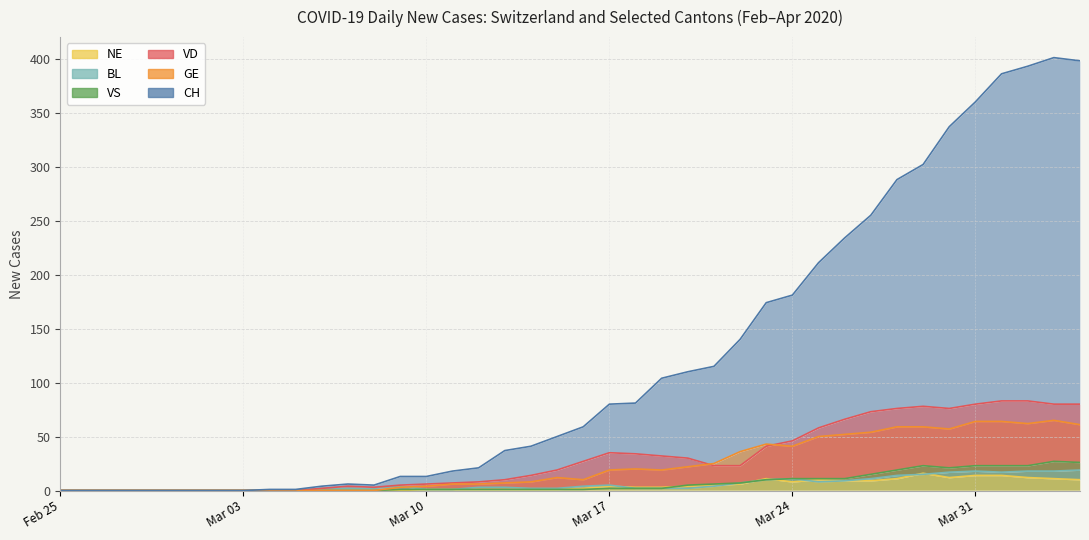

Reading left to right, list all the values displayed in this chart.

CH: 0	0	0	0	0	0	0	0	1	1	4	6	5	13	13	18	21	37	41	50	59	80	81	104	110	115	140	174	181	211	234	255	288	302	337	360	386	393	401	398
GE: 0	0	0	0	0	0	0	0	0	0	0	0	0	3	4	6	6	7	8	12	10	19	20	19	22	25	36	43	41	50	52	54	59	59	57	64	64	62	65	61
VD: 0	0	0	0	0	0	0	0	0	0	2	4	3	5	6	7	8	10	14	19	27	35	34	32	30	23	23	41	46	58	66	73	76	78	76	80	83	83	80	80
BL: 0	0	0	0	0	0	0	0	0	0	2	2	2	4	1	1	3	3	2	2	4	5	2	2	2	4	7	10	11	8	9	11	14	15	17	18	17	18	18	19
VS: 0	0	0	0	0	0	0	0	0	0	0	0	0	1	1	1	1	1	1	1	1	2	2	2	5	6	7	10	11	11	11	15	19	23	21	23	23	23	27	26
NE: 0	0	0	0	0	0	0	0	0	0	0	0	0	0	1	1	1	1	1	1	2	4	3	3	4	5	6	11	8	10	9	9	11	16	12	14	14	12	11	10